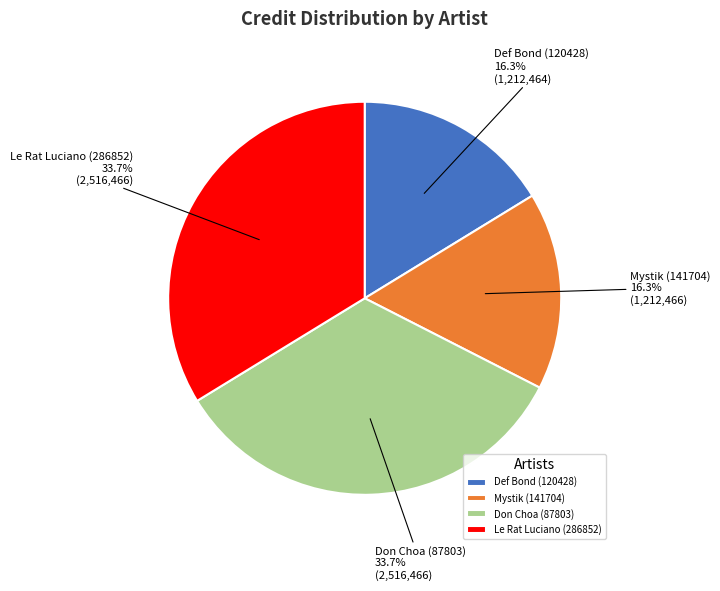

To the nearest percent, what percentage of the pie is Le Rat Luciano (286852)?

34%